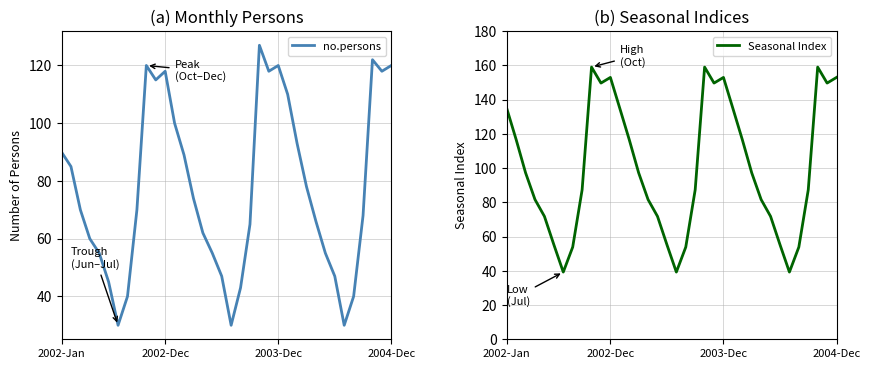

What is the maximum value for no.persons?

127